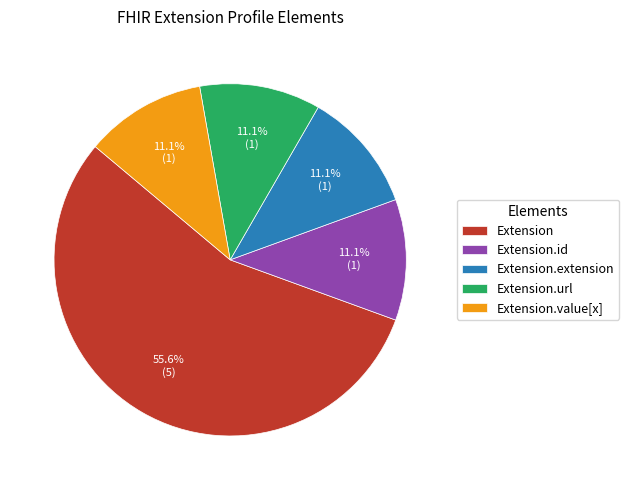

Which slice is the largest?

Extension